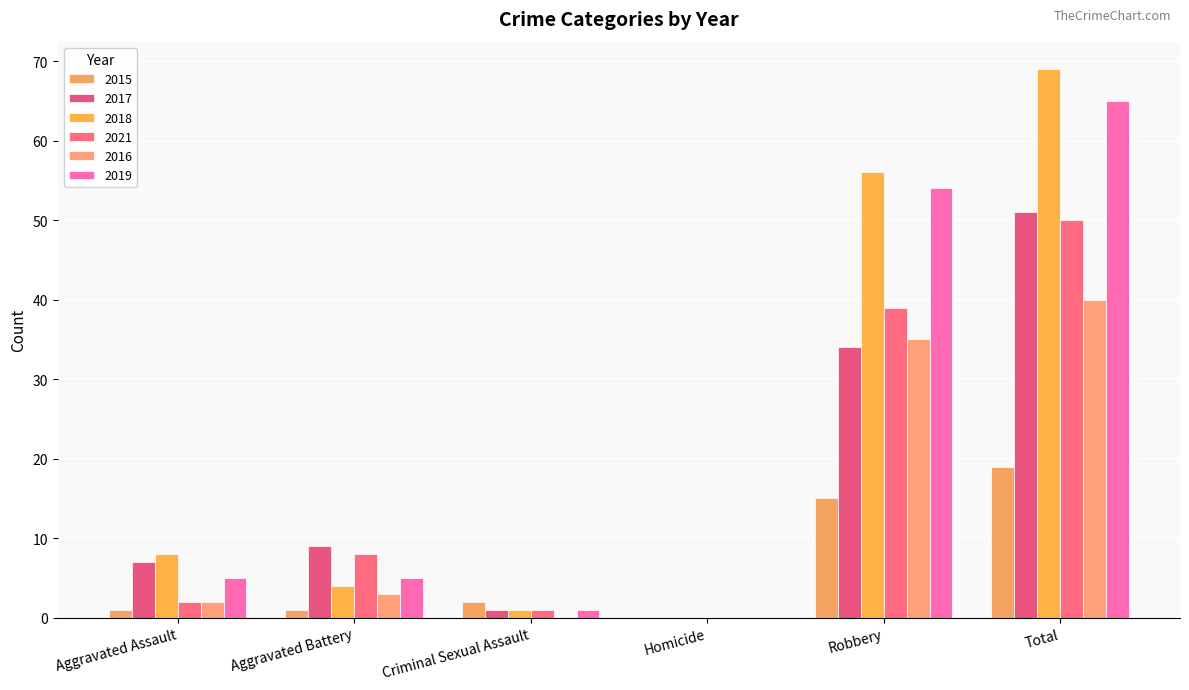

How many series are shown in this chart?

6